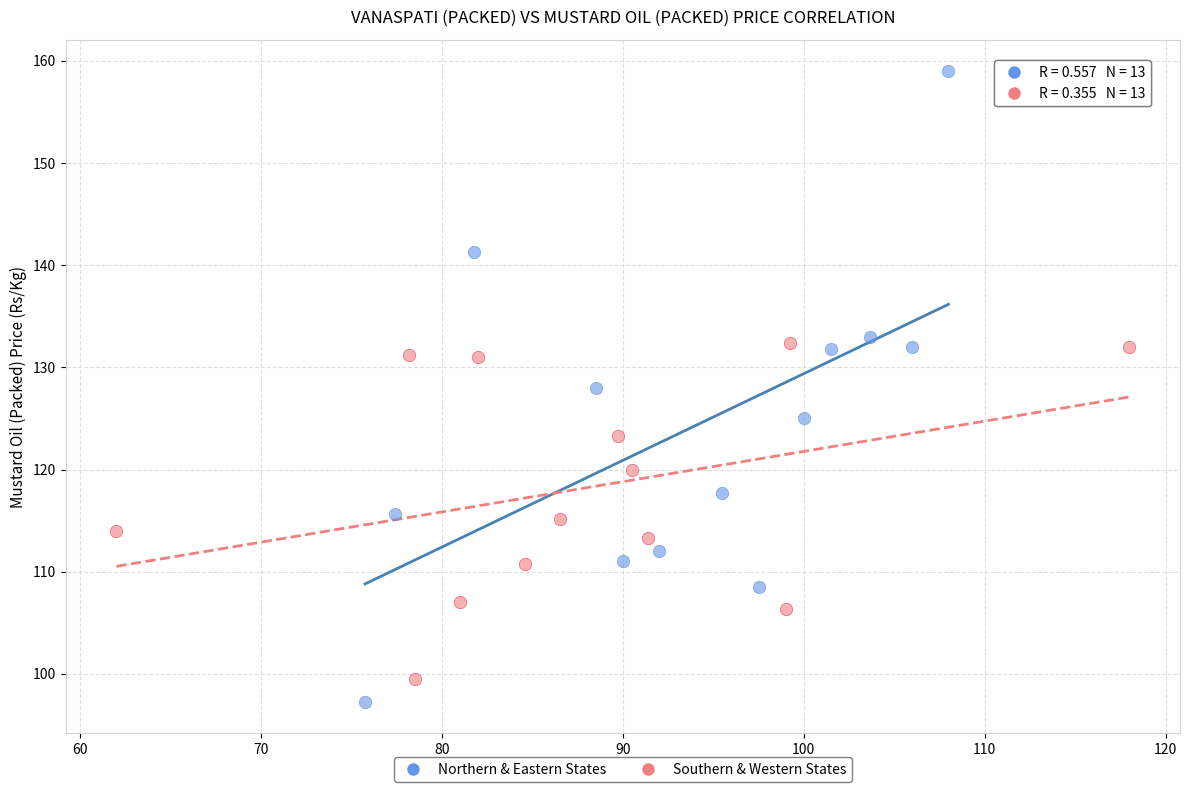

What are all the series names shown in the legend?

Northern & Eastern States, Southern & Western States